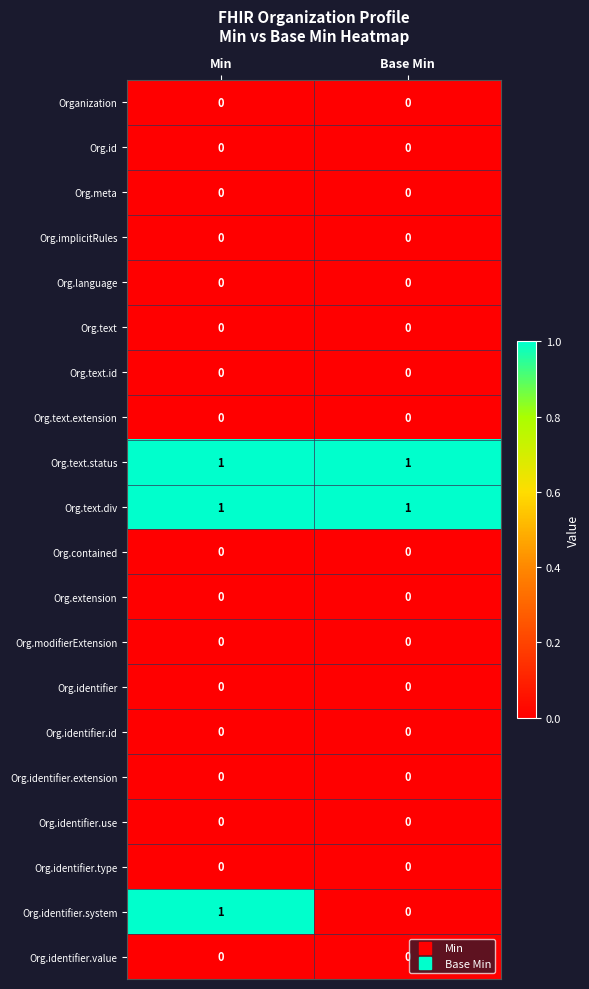

Is it true that Org.language equals 0 at Base Min?

True